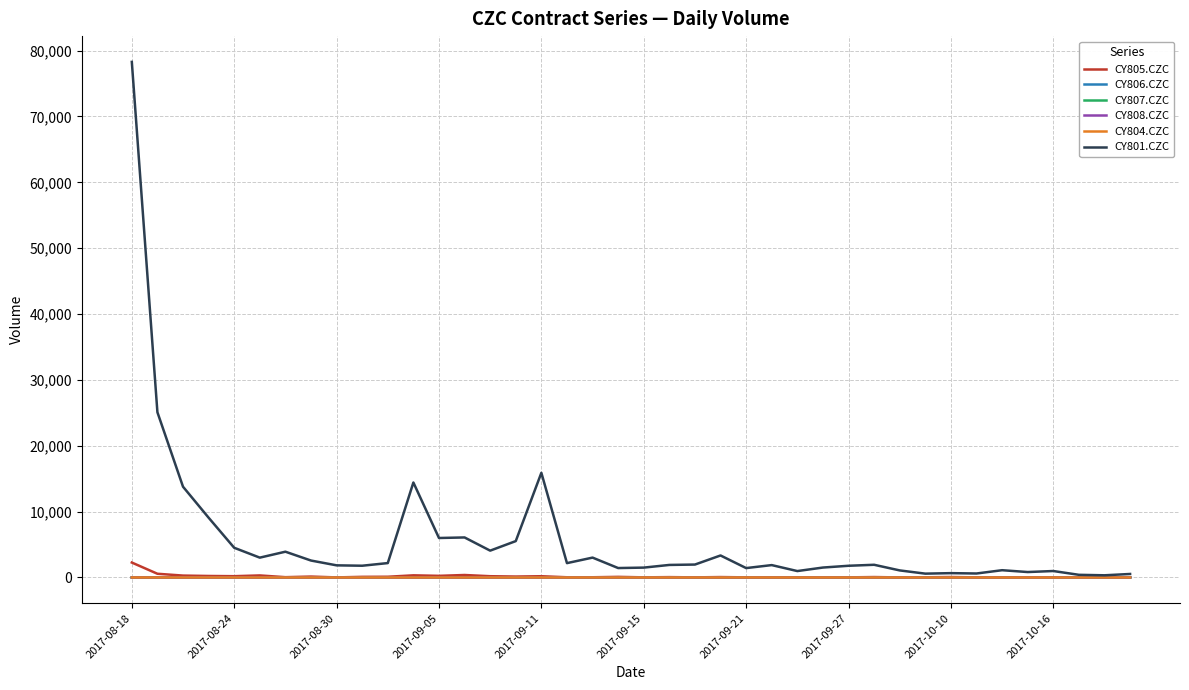

Which series has the largest range (max minus min)?

CY801.CZC